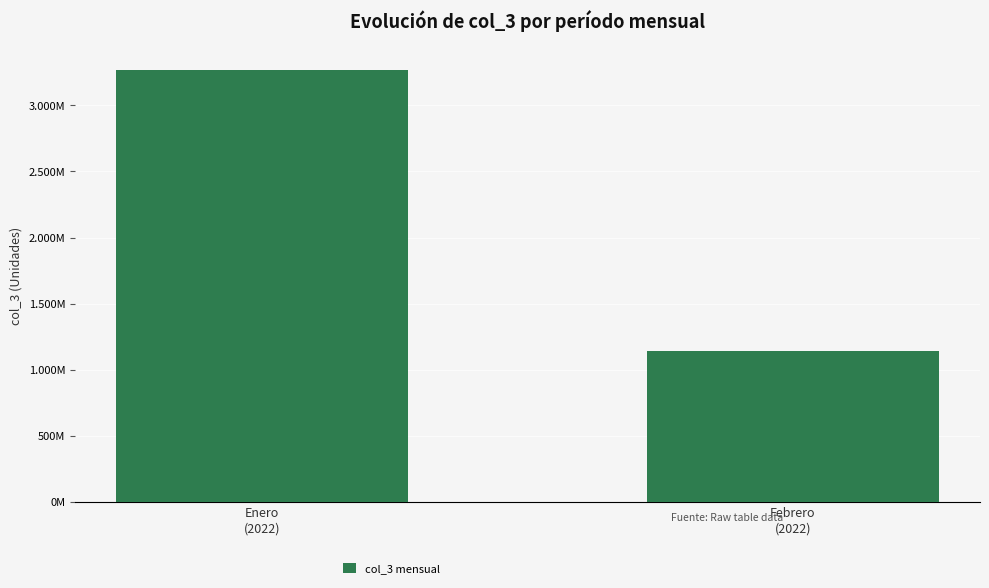

What is the ratio of the value at Enero
(2022) to the value at Febrero
(2022)?

2.9